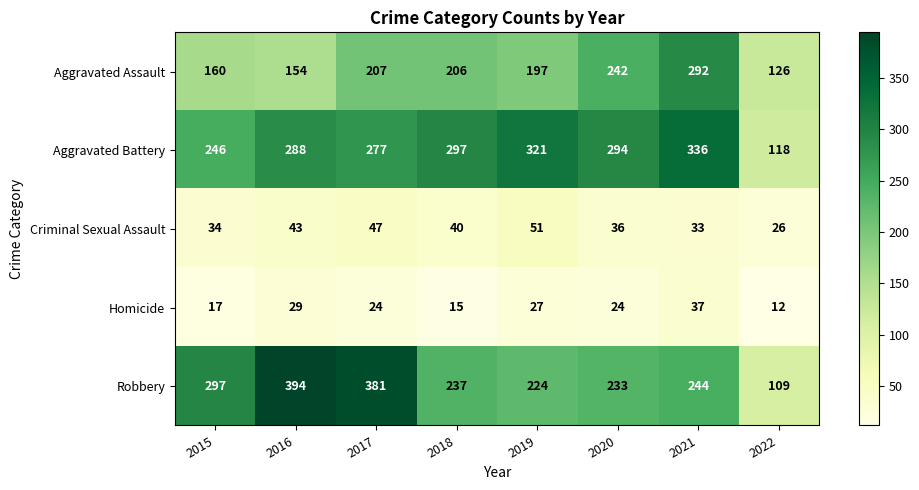

The Homicide series shows 41 at 2020. True or false?

False